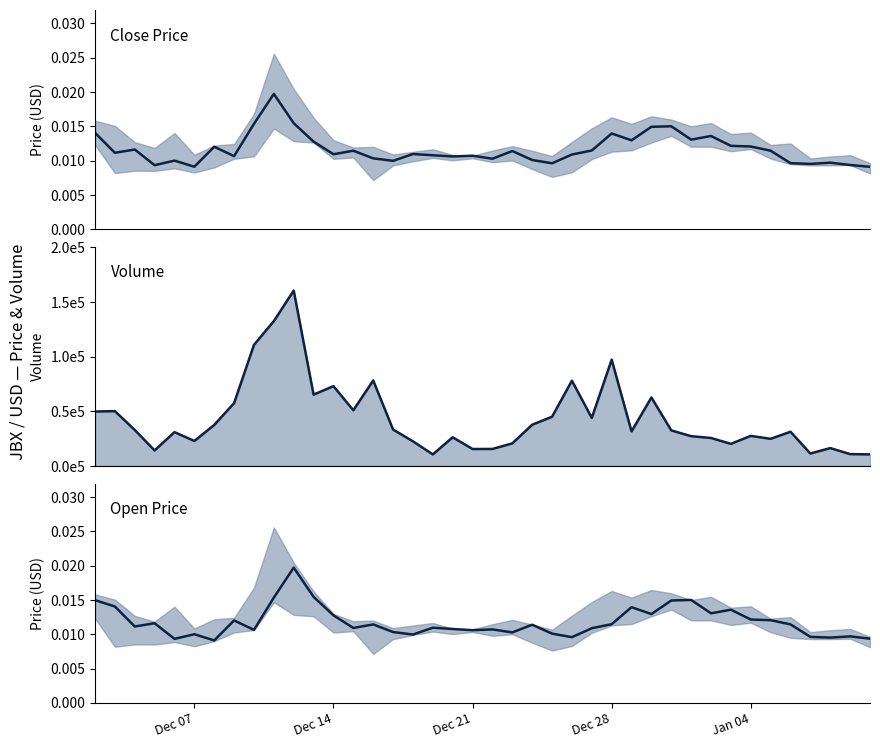

Does the chart have visible grid lines?

No